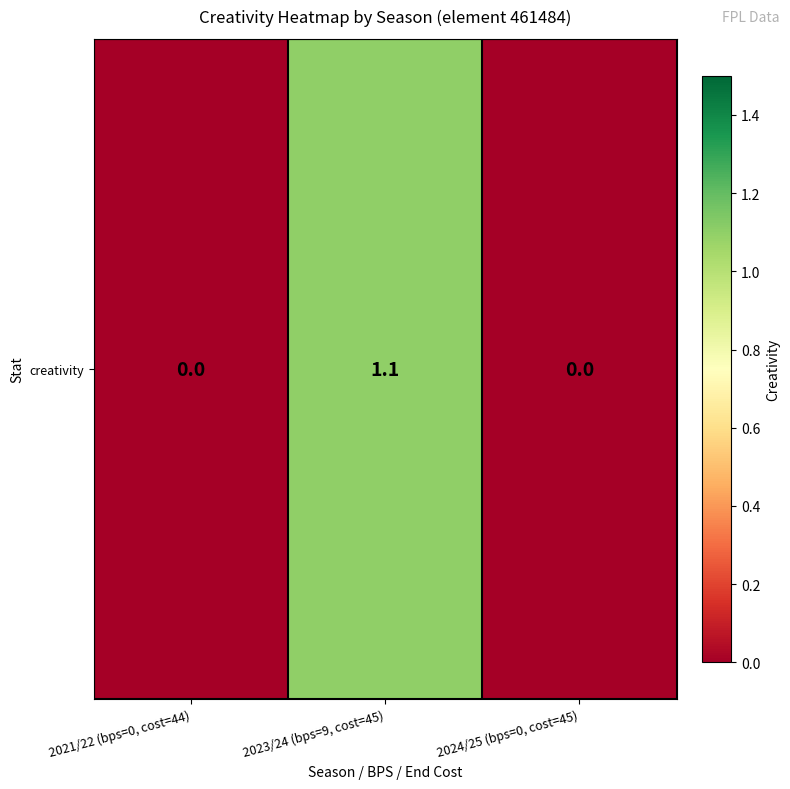

Reading left to right, transcribe all the data shown in this chart.

2021/22 (bps=0, cost=44)=0.0	2023/24 (bps=9, cost=45)=1.1	2024/25 (bps=0, cost=45)=0.0